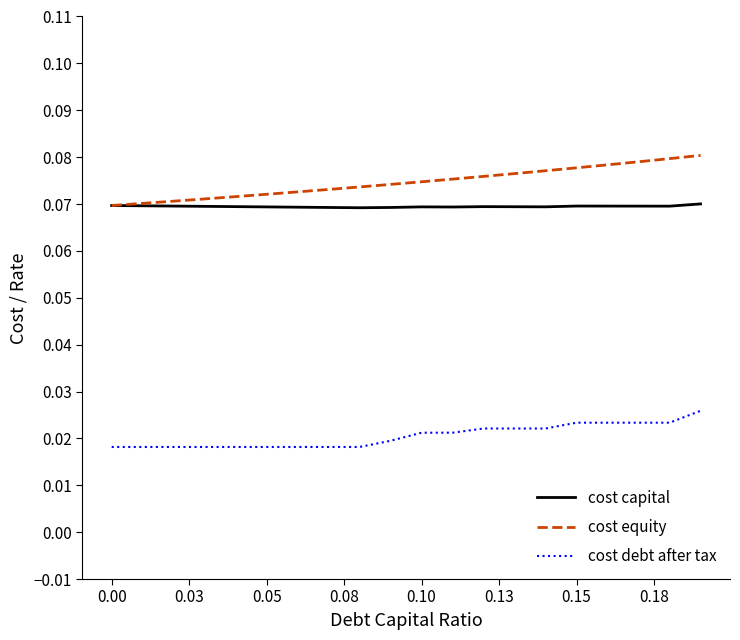

True or false: cost equity and cost debt after tax intersect in this chart.

False